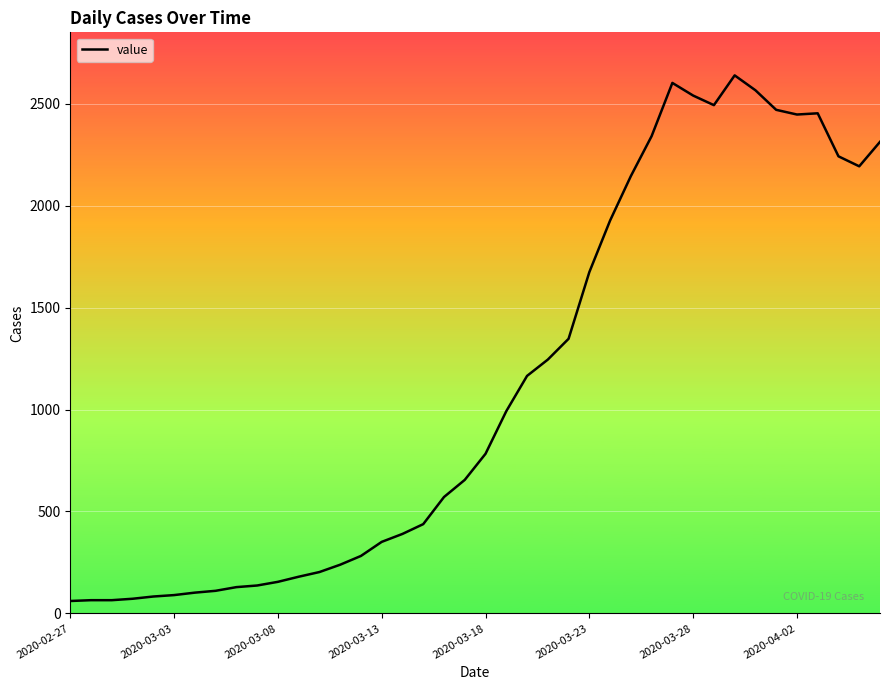

What is the maximum value shown in the chart?

2639